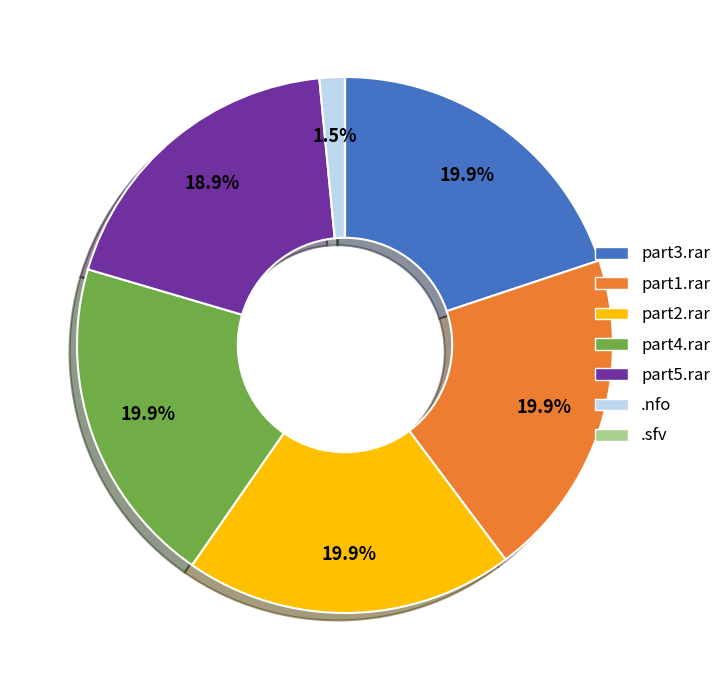

Is there any slice that represents more than half of the pie?

No